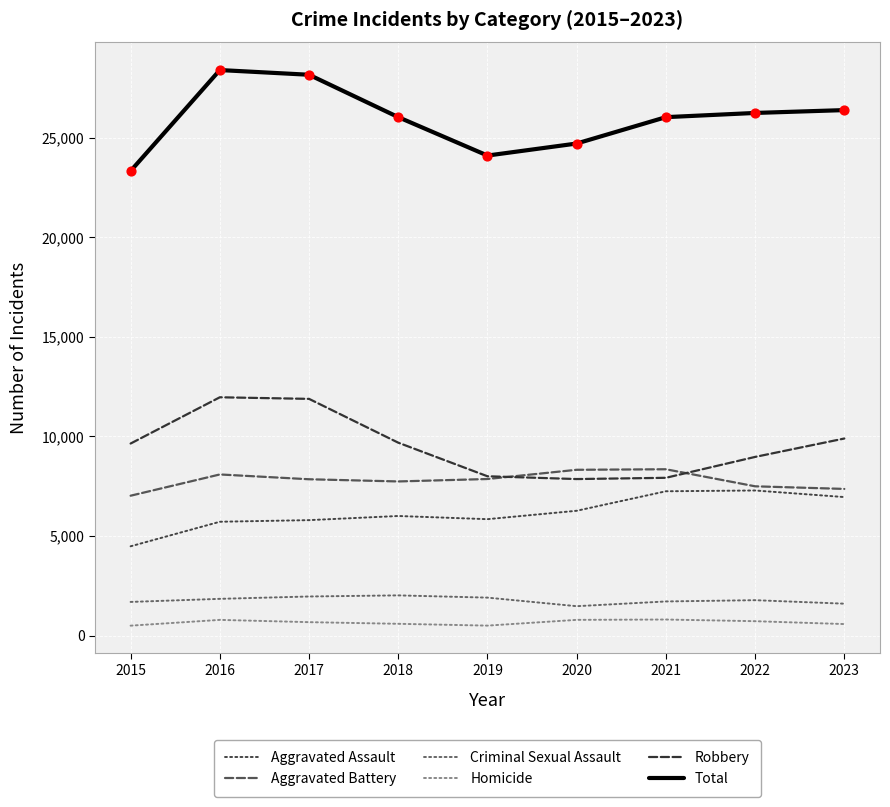

At how many categories does at least one series exceed 1809?

9